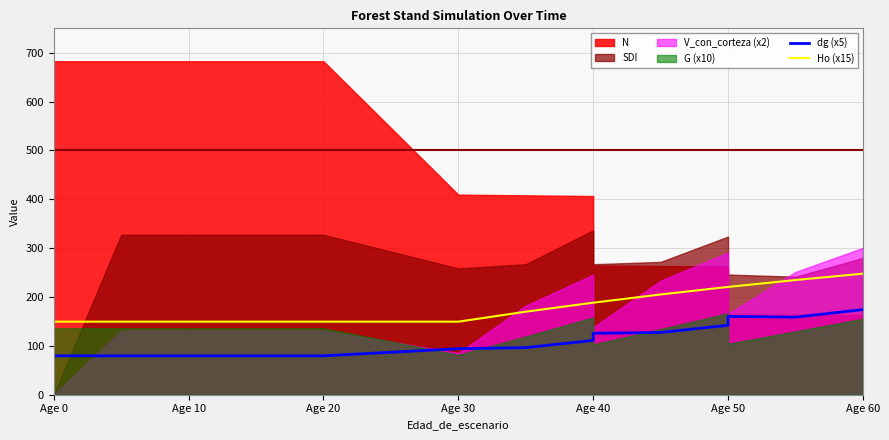

True or false: Ho (x15) and dg (x5) intersect in this chart.

False